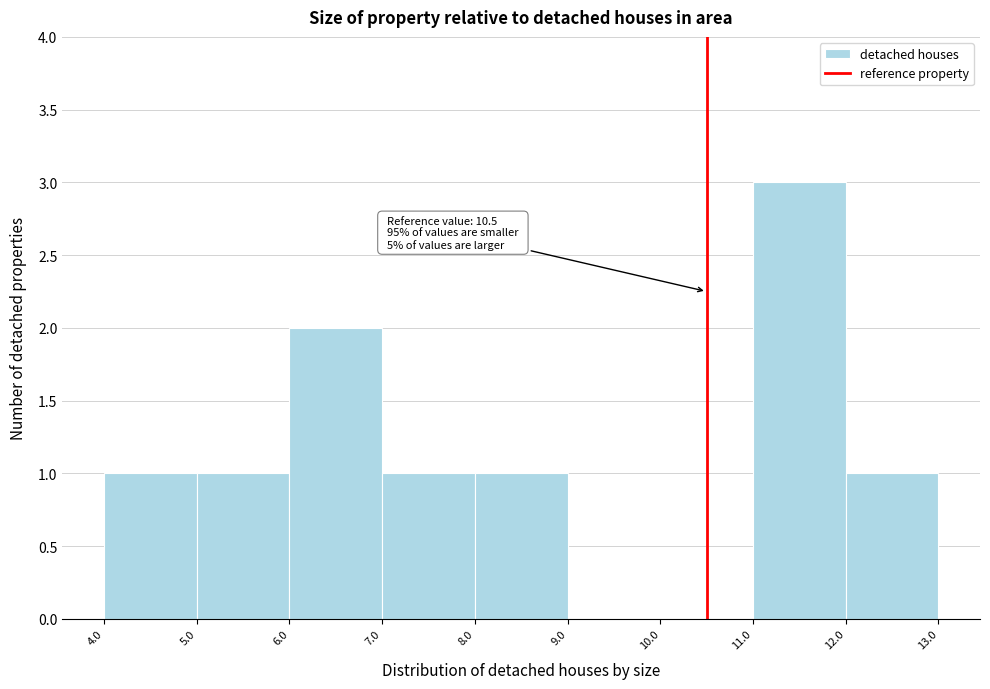

Over which range of the x-axis is the bar tallest?

11.0 to 12.0